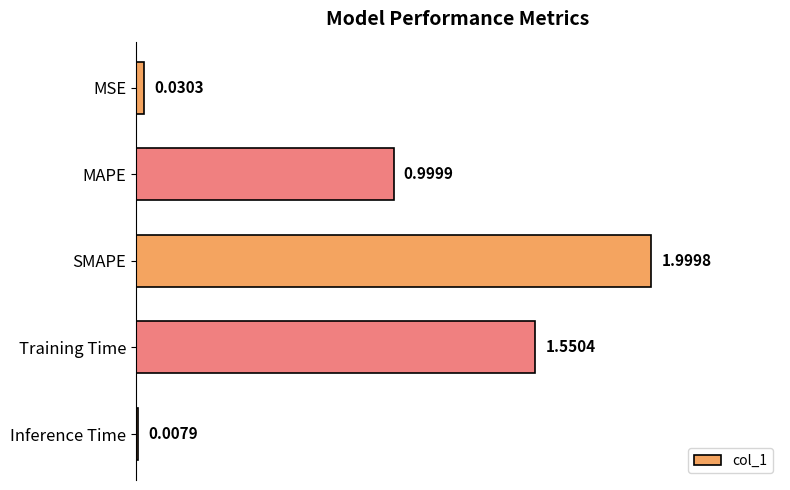

Where is the data nearest to the value 1?

MAPE